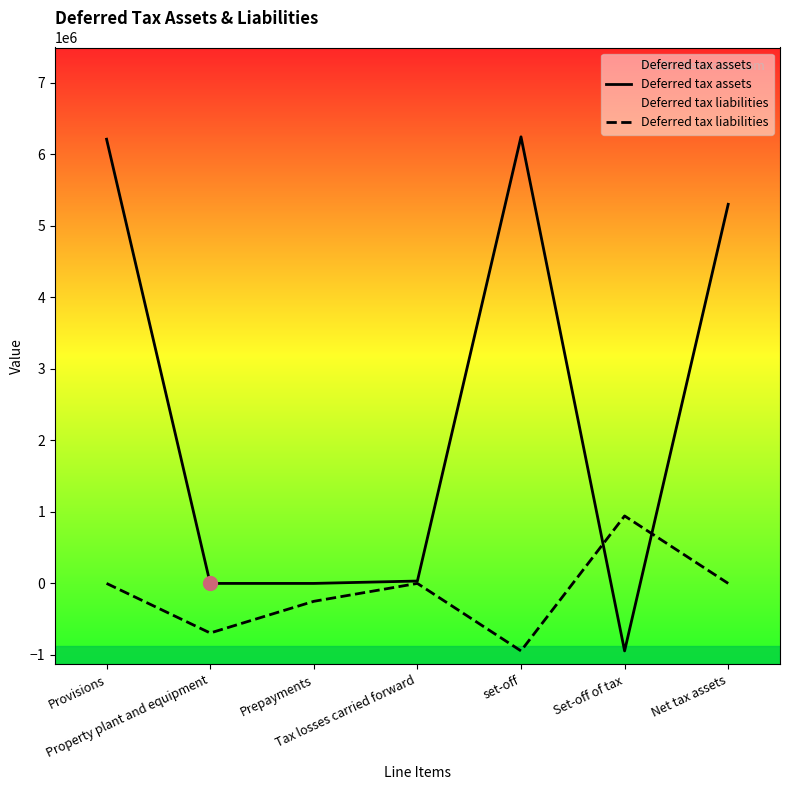

Reading right to left, extract all data points from this chart.

Deferred tax assets: 5298488	-943209	6241697	33377	0	0	6208320
Deferred tax liabilities: 0	943209	-943209	0	-250215	-692994	0